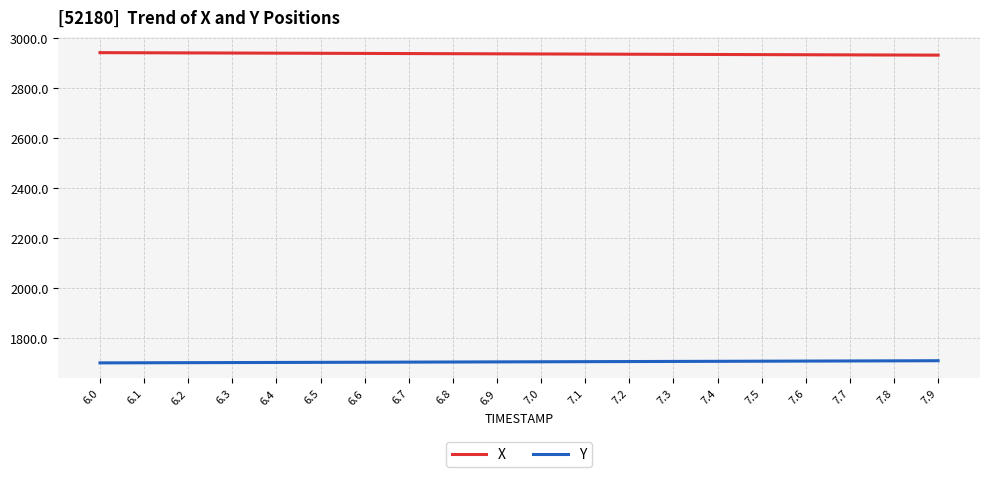

How many values in the Y series are below 1704?

10